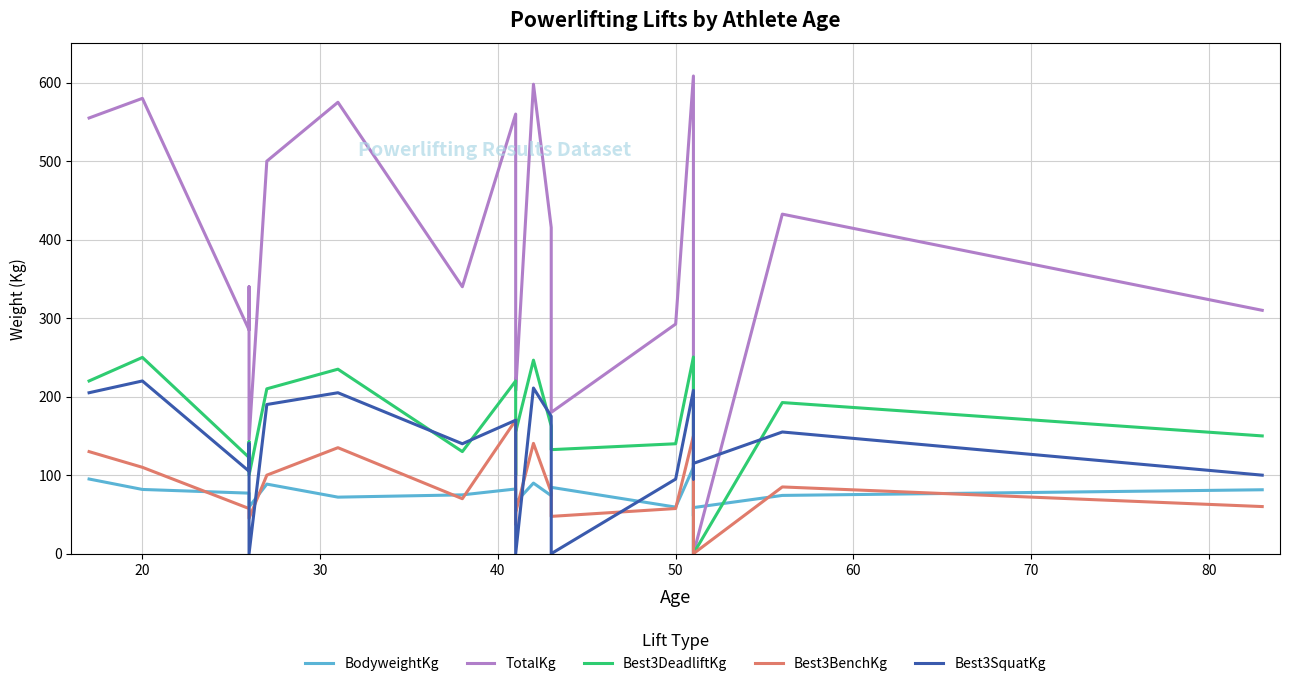

True or false: BodyweightKg has more than 1 points higher than both neighbors.

True